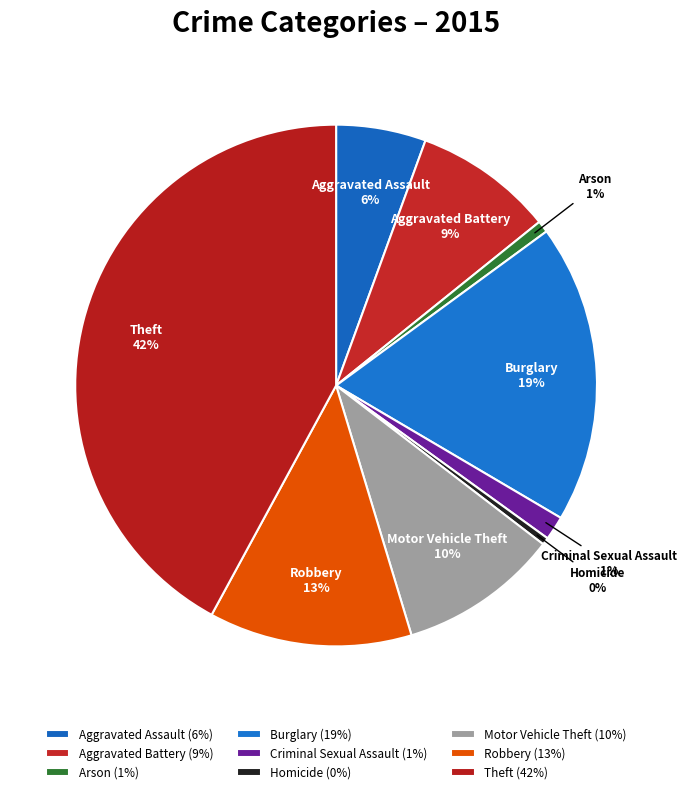

What is the largest slice in the pie chart?

Theft